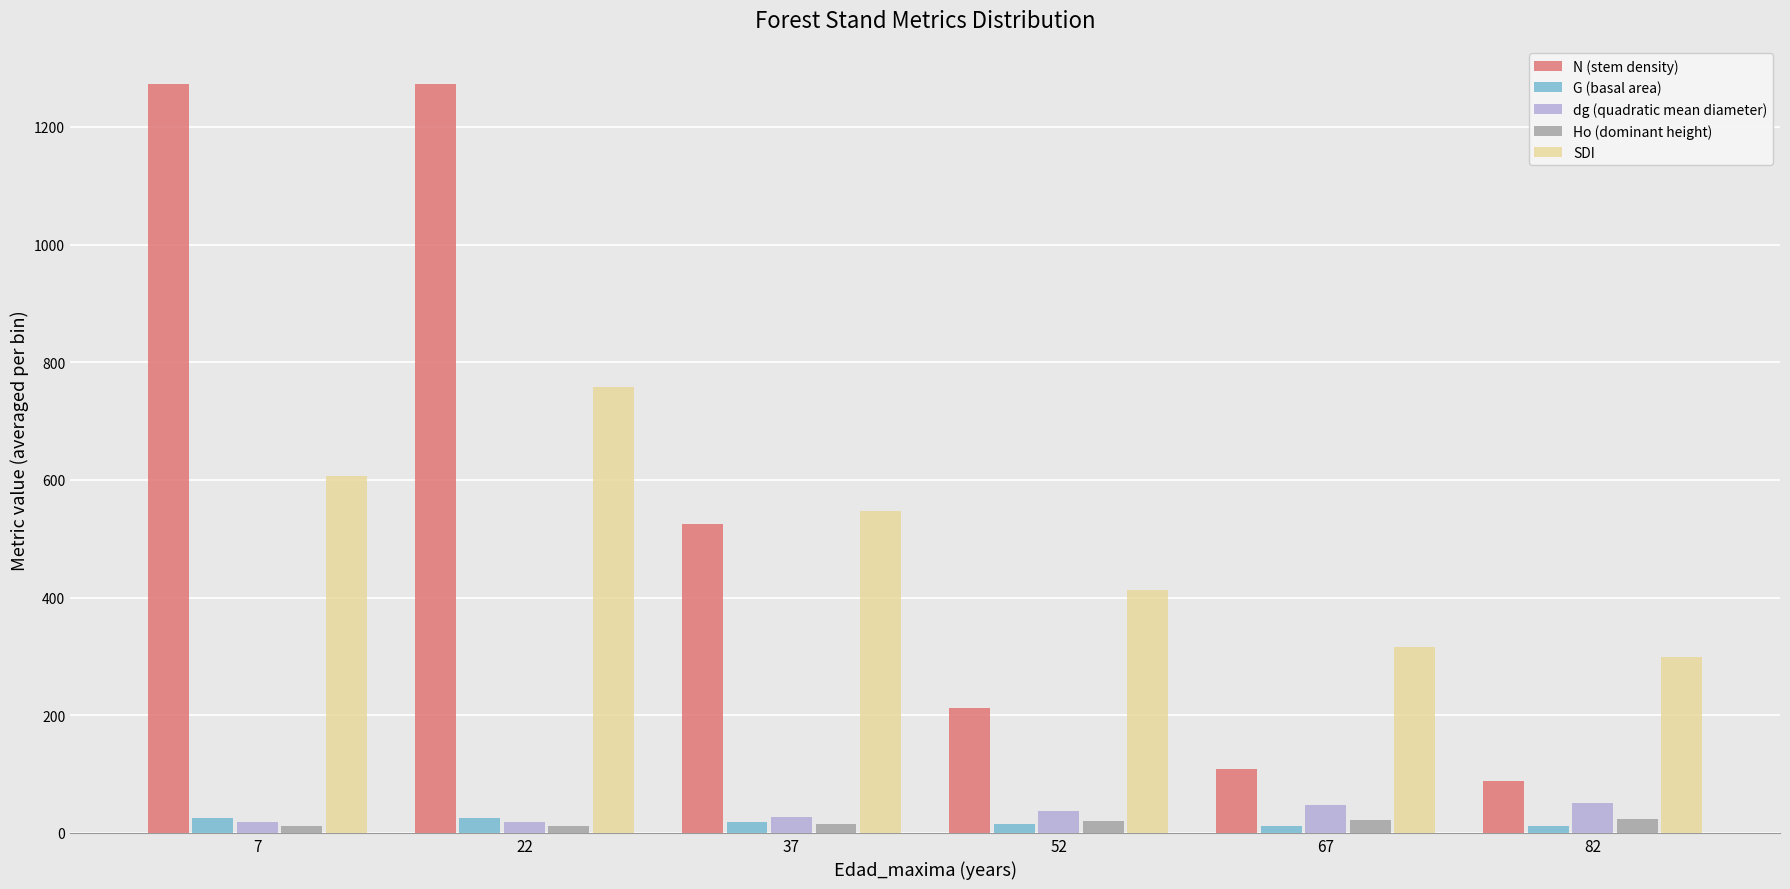

In the SDI series, which range on the x-axis has the tallest bar?

15 to 30